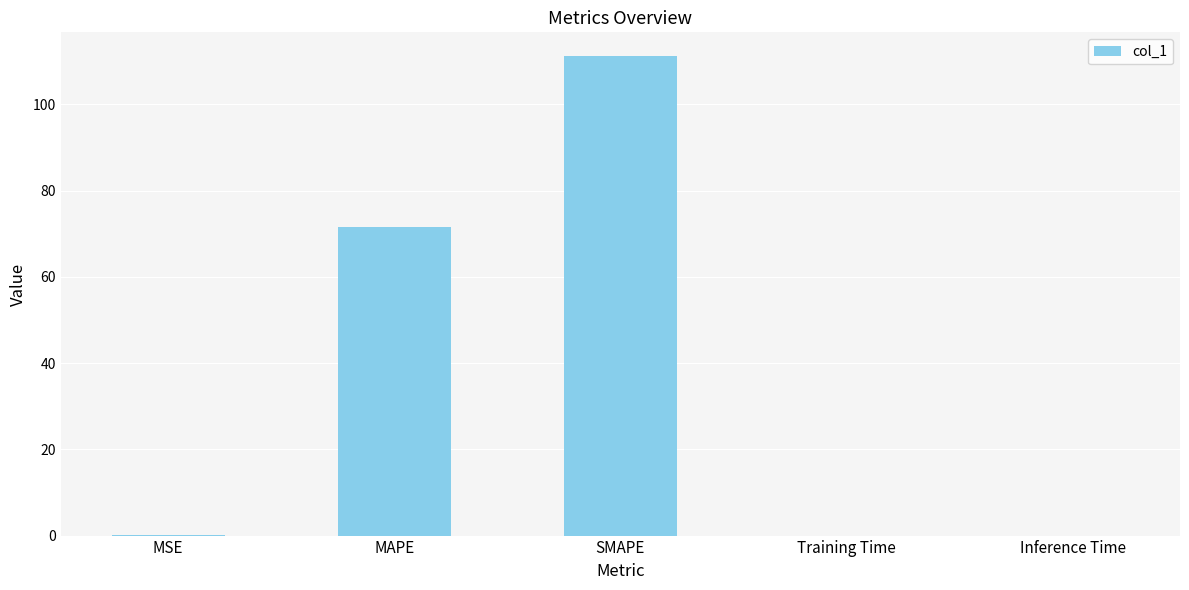

At which label is the value closest to 55?

MAPE